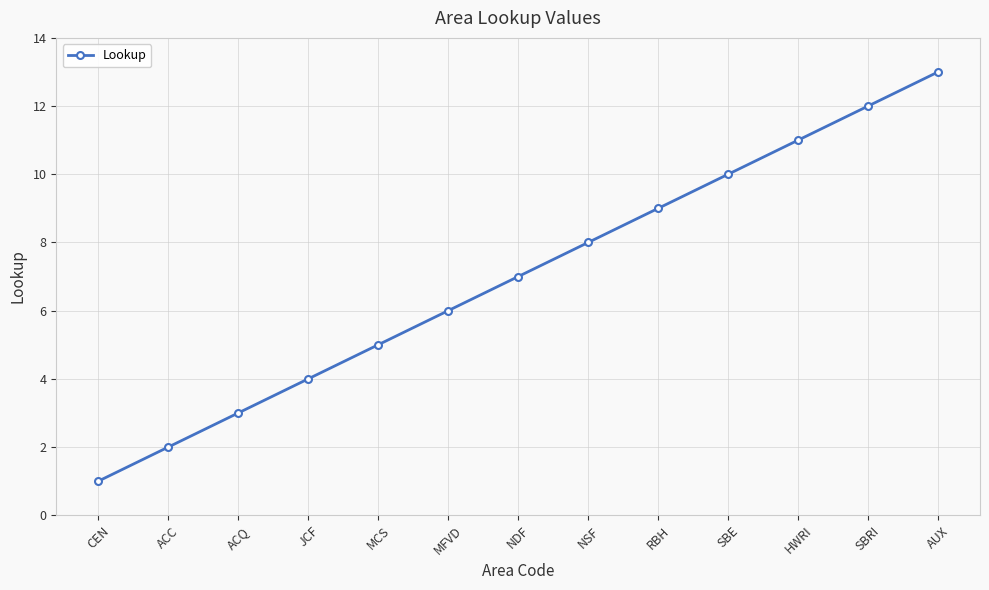

Which has a higher value, MCS or HWRI?

HWRI